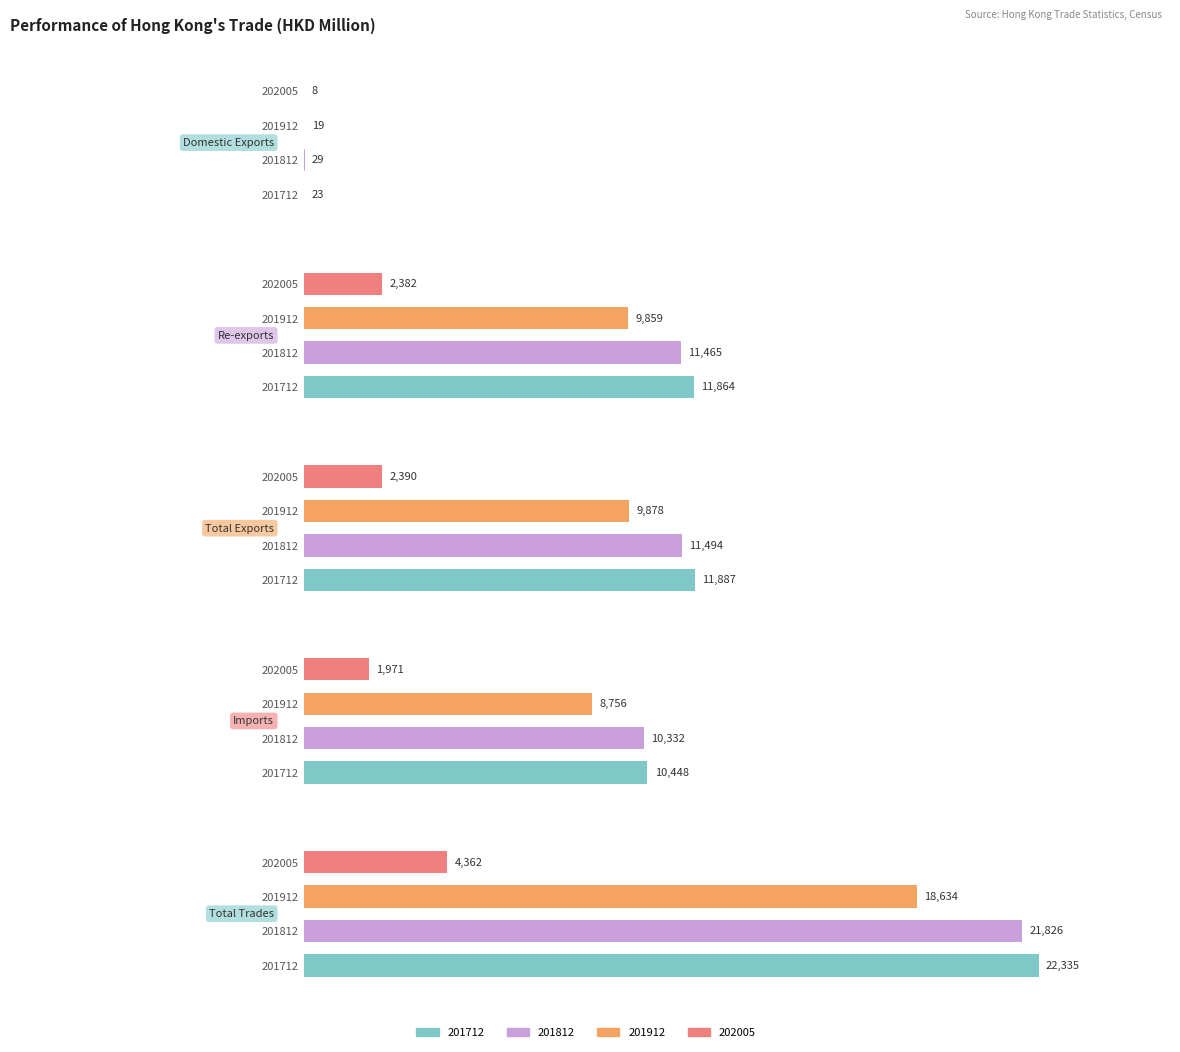

What value does the Re-exports series have at 201812?

11464.6